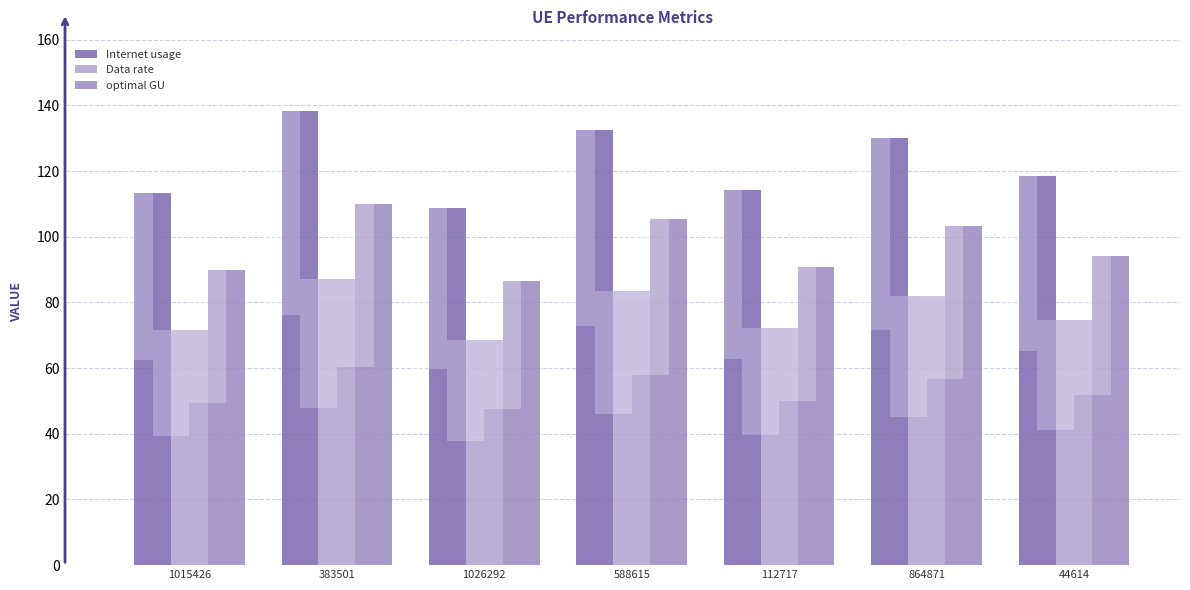

Reading right to left, extract all data points from this chart.

Internet usage: 44614=118.5	864871=129.9	112717=114.3	588615=132.5	1026292=108.7	383501=138.3	1015426=113.3
Data rate: 44614=74.7	864871=82.0	112717=72.1	588615=83.6	1026292=68.6	383501=87.3	1015426=71.5
optimal GU: 44614=94.1	864871=103.2	112717=90.8	588615=105.3	1026292=86.4	383501=109.9	1015426=90.0